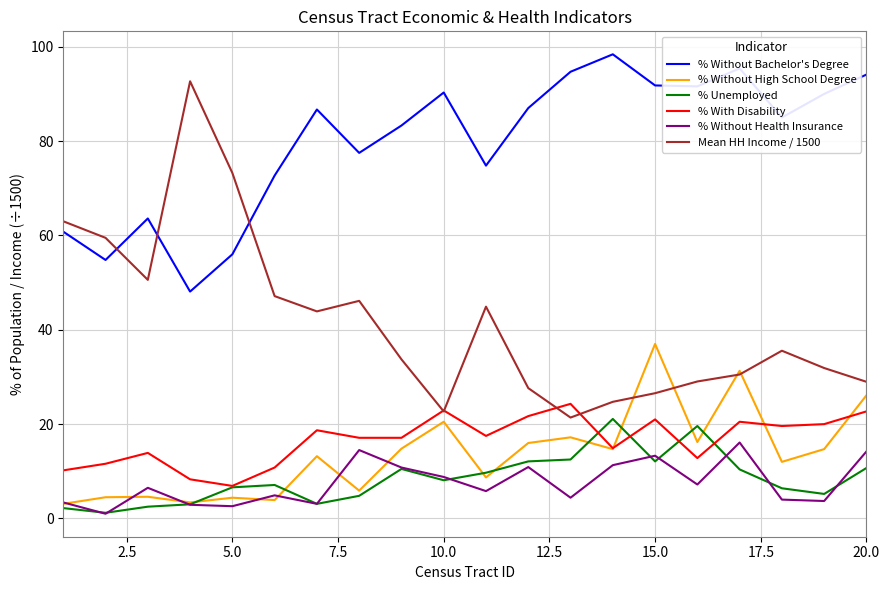

What is the greatest value displayed?

98.4